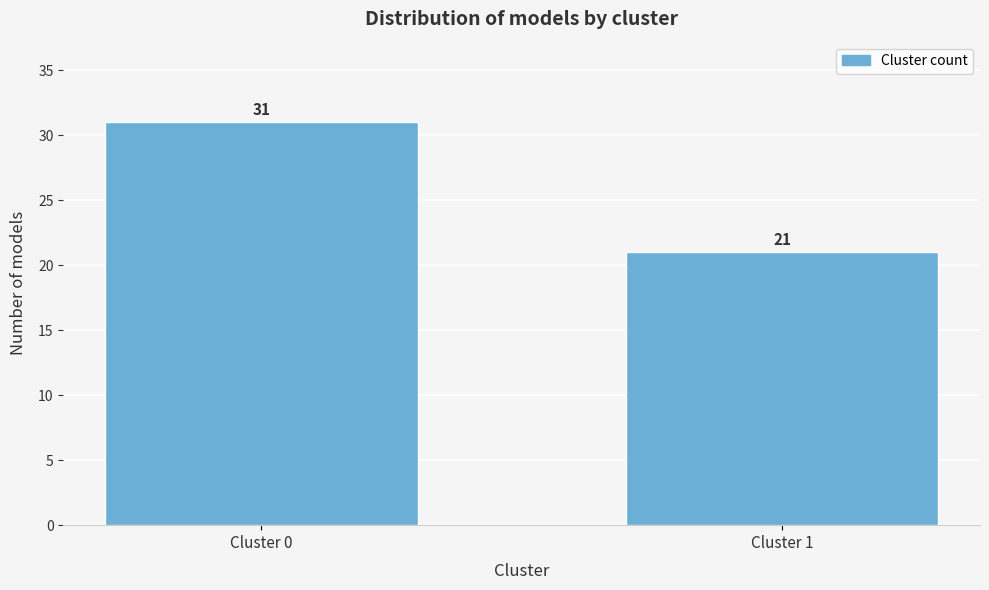

Reading left to right, transcribe all the data shown in this chart.

Cluster 0=31	Cluster 1=21